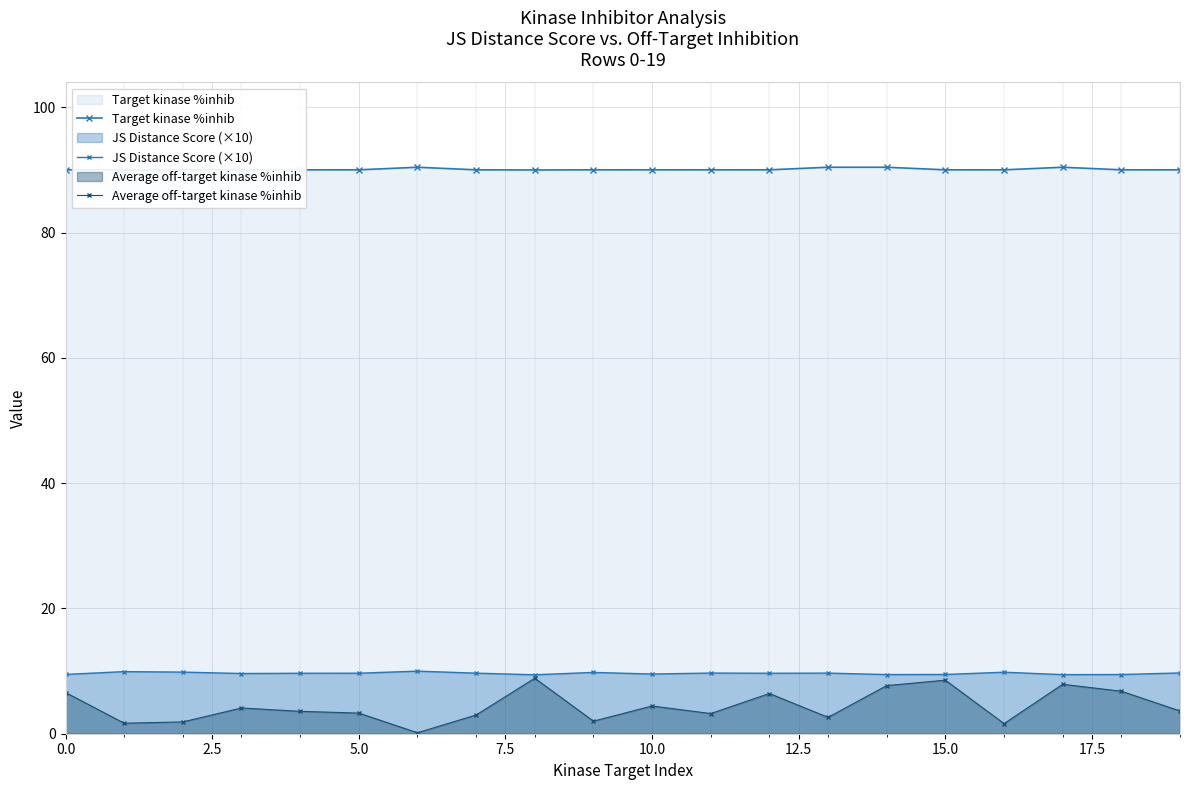

True or false: Target kinase %inhib has a value of 43.2 at 17.5.

False